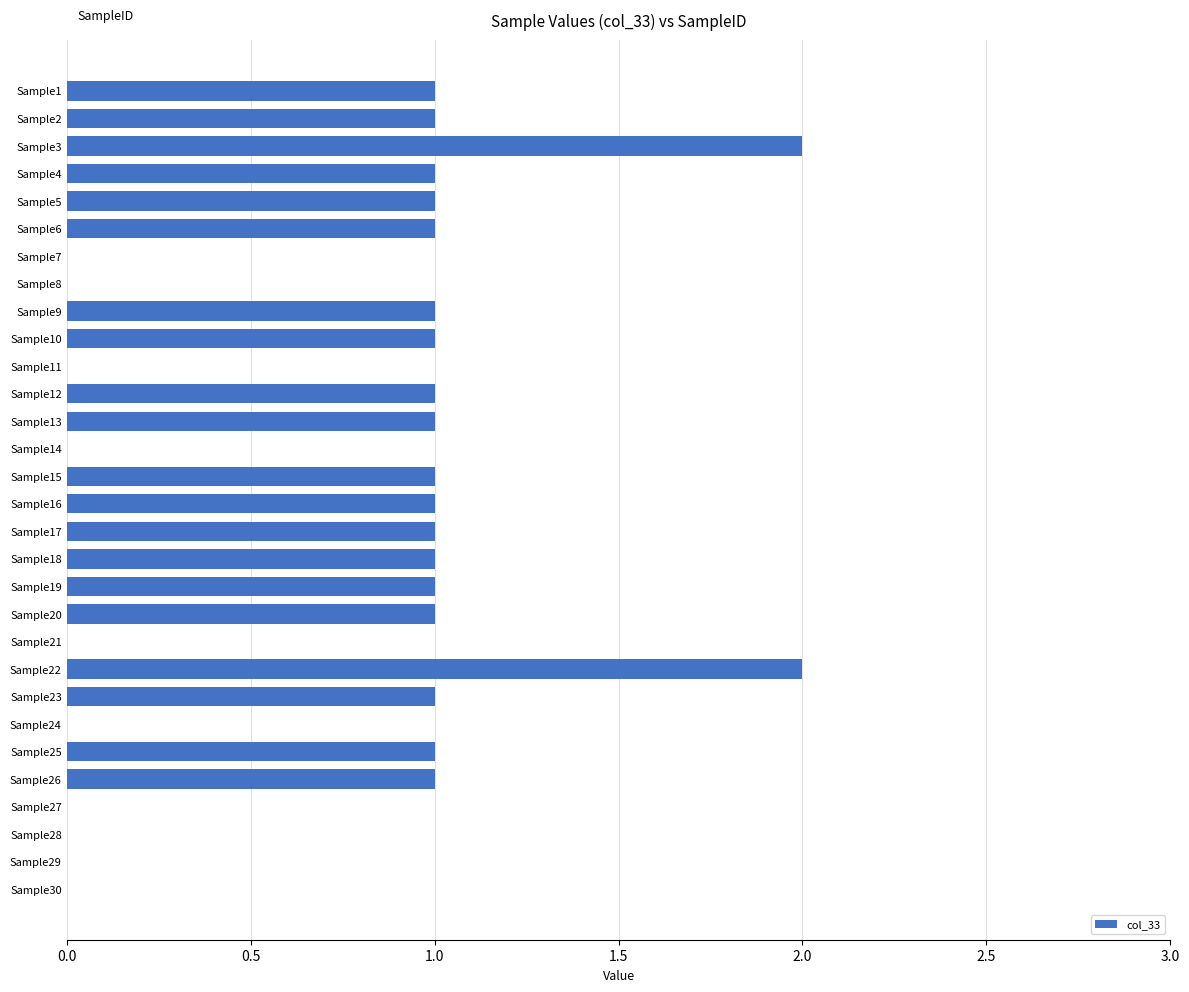

Reading top to bottom, list all the values displayed in this chart.

Sample1=1	Sample2=1	Sample3=2	Sample4=1	Sample5=1	Sample6=1	Sample7=0	Sample8=0	Sample9=1	Sample10=1	Sample11=0	Sample12=1	Sample13=1	Sample14=0	Sample15=1	Sample16=1	Sample17=1	Sample18=1	Sample19=1	Sample20=1	Sample21=0	Sample22=2	Sample23=1	Sample24=0	Sample25=1	Sample26=1	Sample27=0	Sample28=0	Sample29=0	Sample30=0